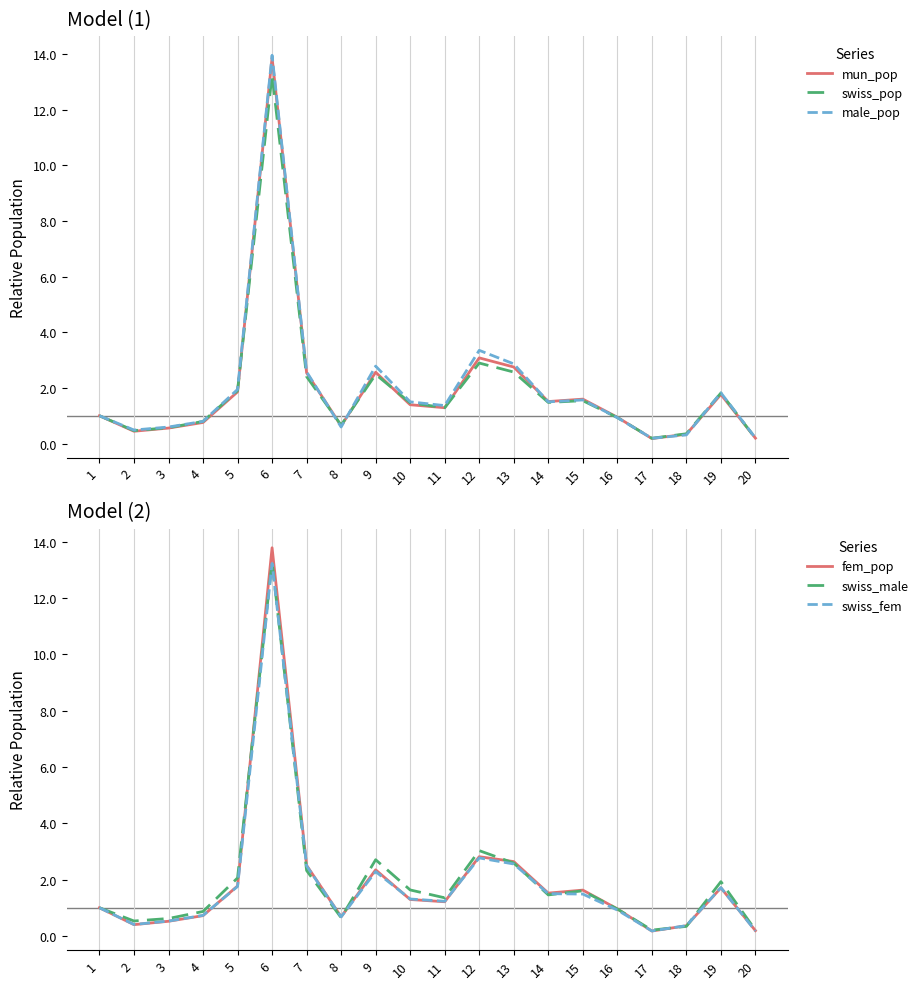

At which label does swiss_male first exceed 1?

5